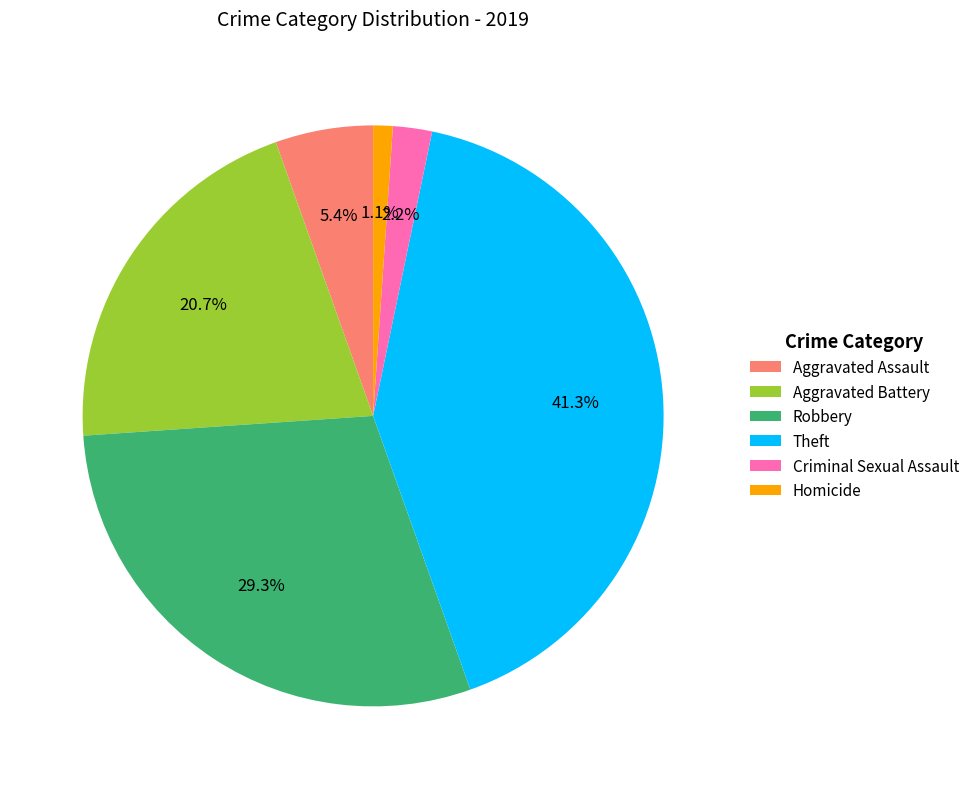

Is there any slice that represents more than half of the pie?

No